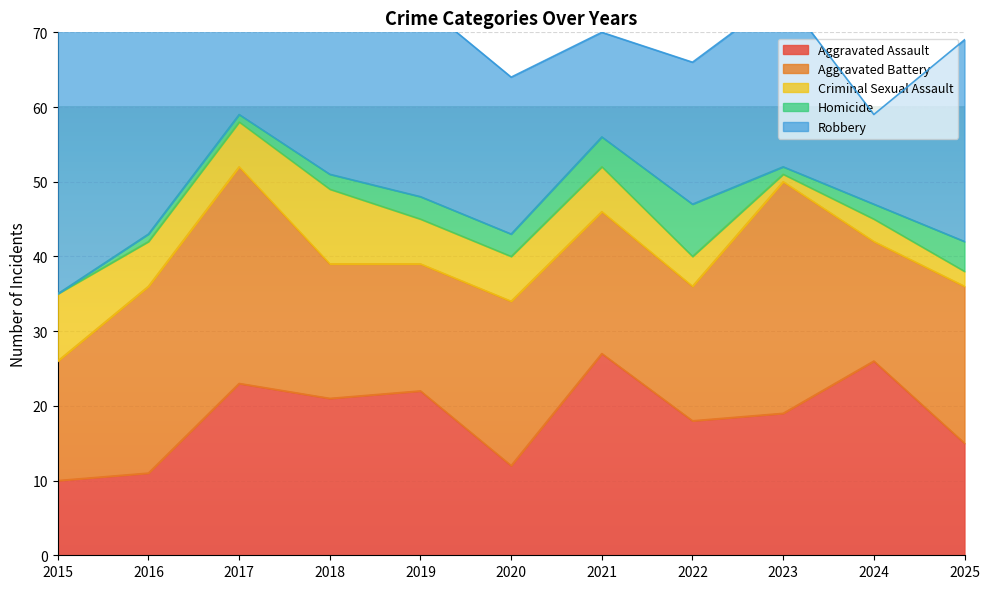

Between which two adjacent categories do Robbery and Aggravated Battery first intersect?

2016 and 2017